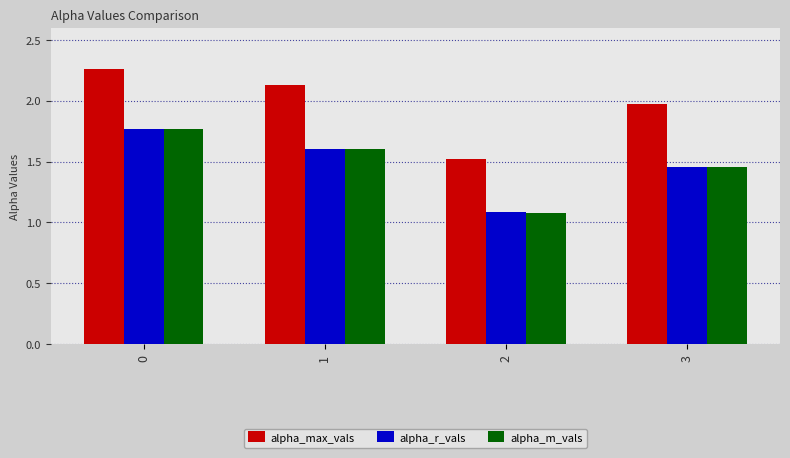

What is the difference between the second highest and minimum values in the alpha_r_vals series?

0.5